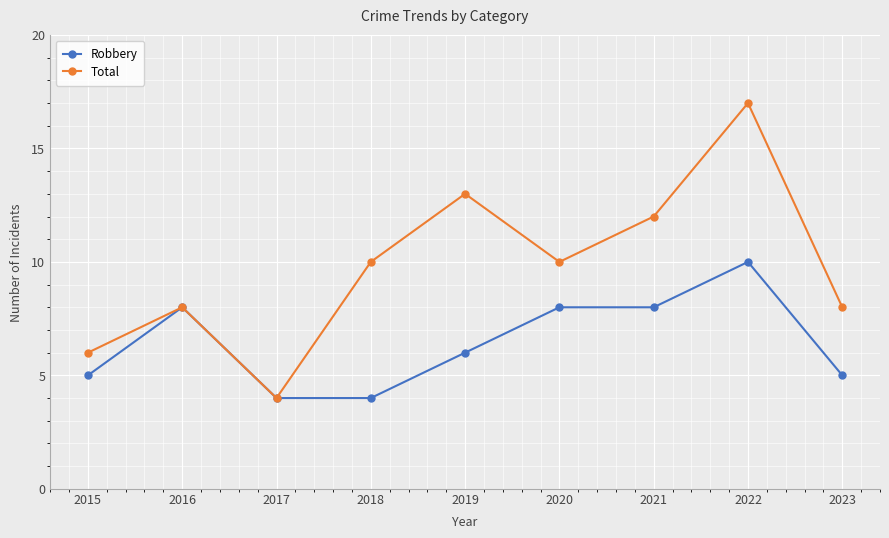

What is the difference between the highest and lowest values at 2018?

6